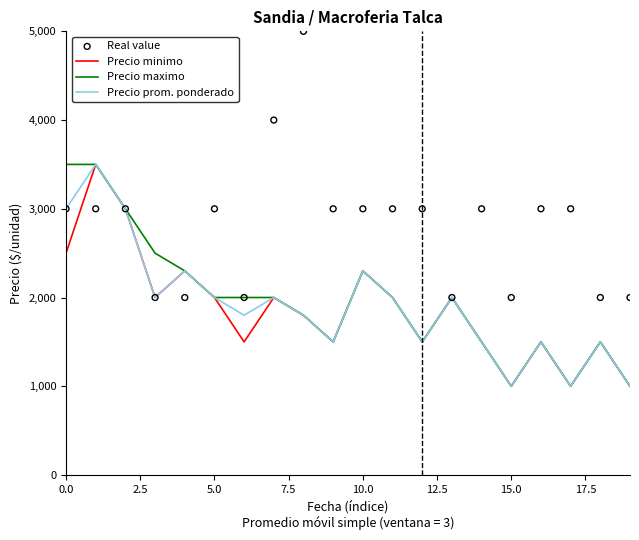

Which series contains the highest Y value?

Real value